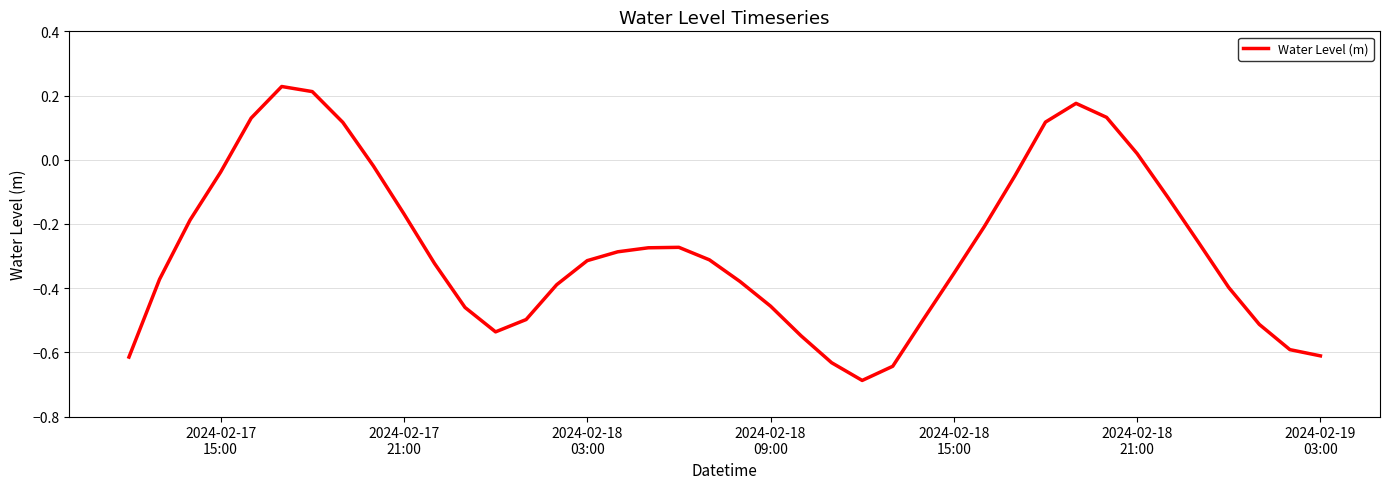

How many lines are shown in the chart?

1